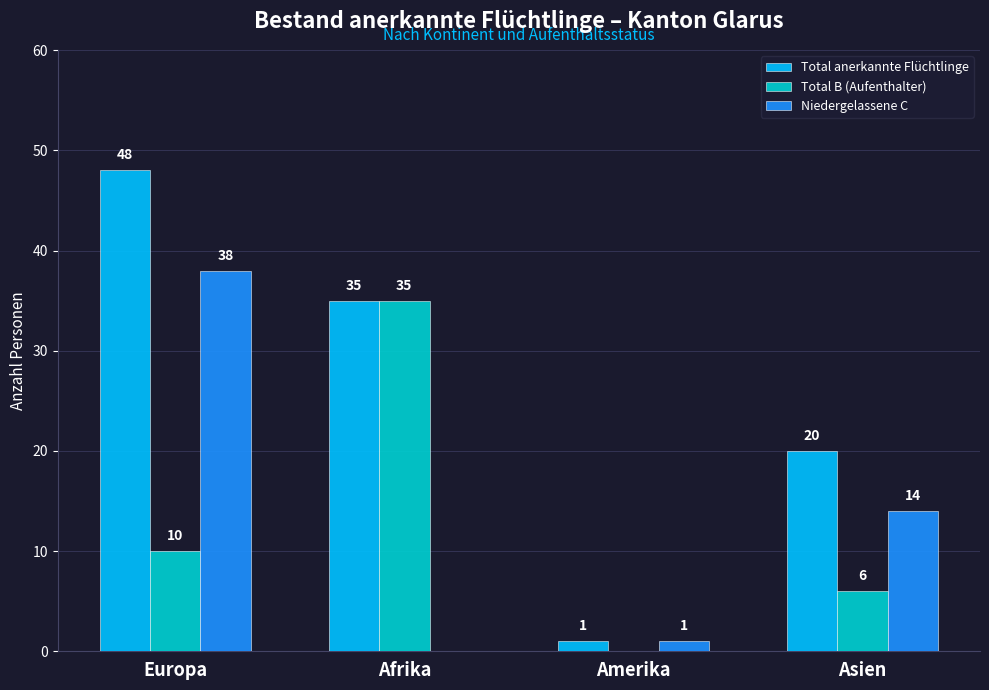

Reading left to right, list all the values displayed in this chart.

Total anerkannte Flüchtlinge: 48	35	1	20
Total B (Aufenthalter): 10	35	0	6
Niedergelassene C: 38	0	1	14